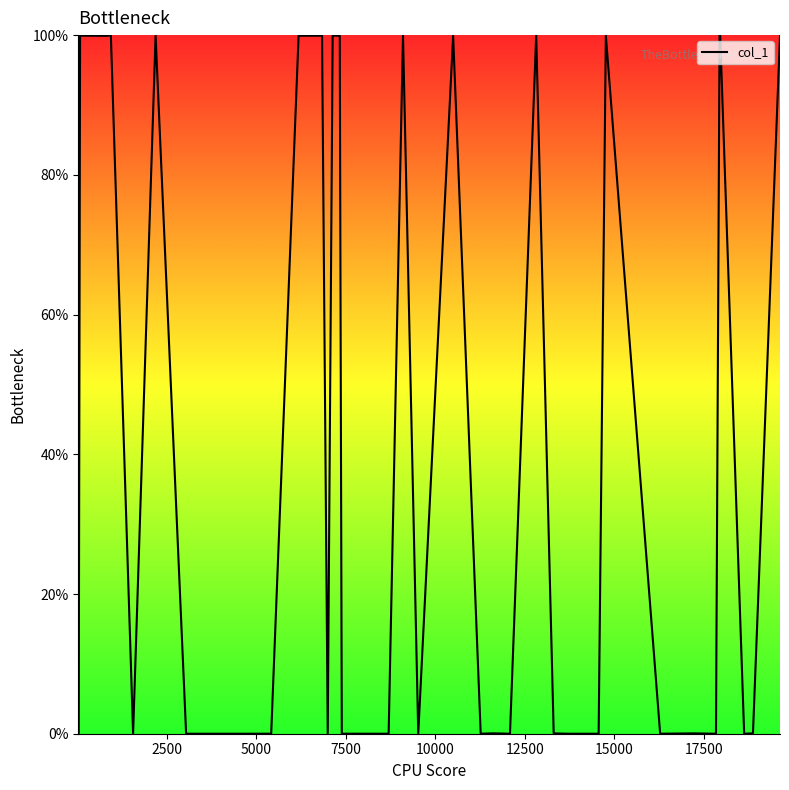

What is the greatest value displayed?

100.0